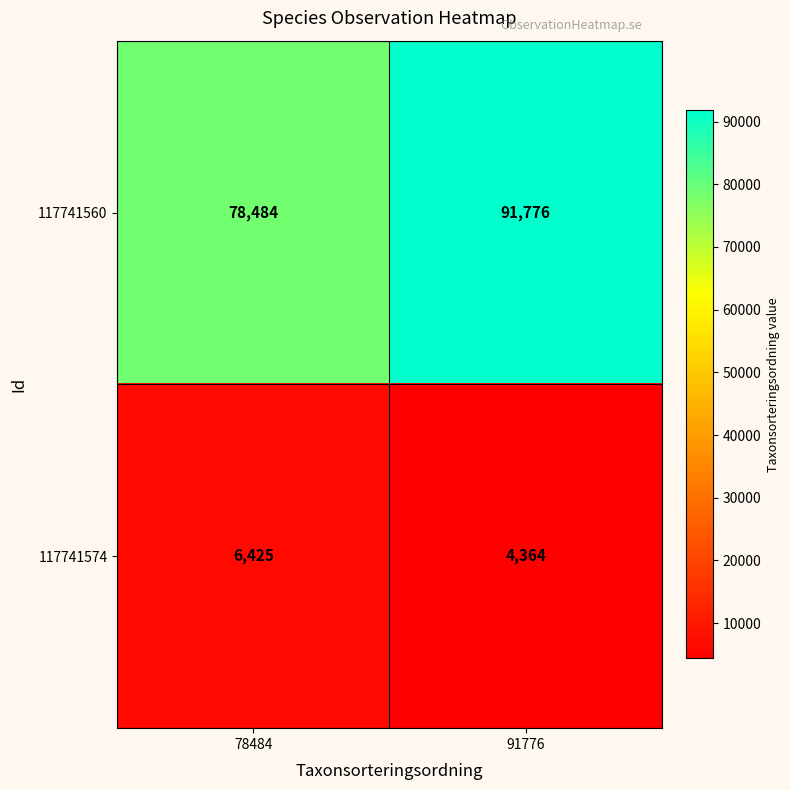

At which category does the chart reach its peak across all series?

91776